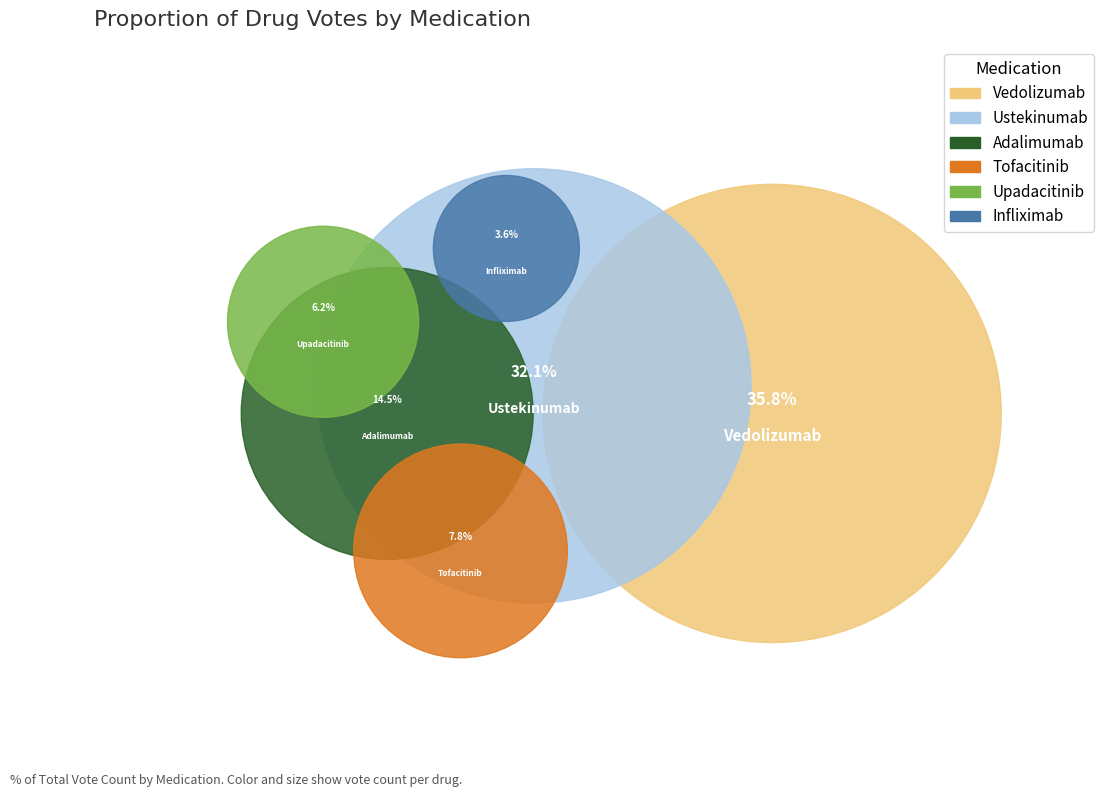

Rank the categories by value from lowest to highest.

Infliximab, Upadacitinib, Tofacitinib, Adalimumab, Ustekinumab, Vedolizumab